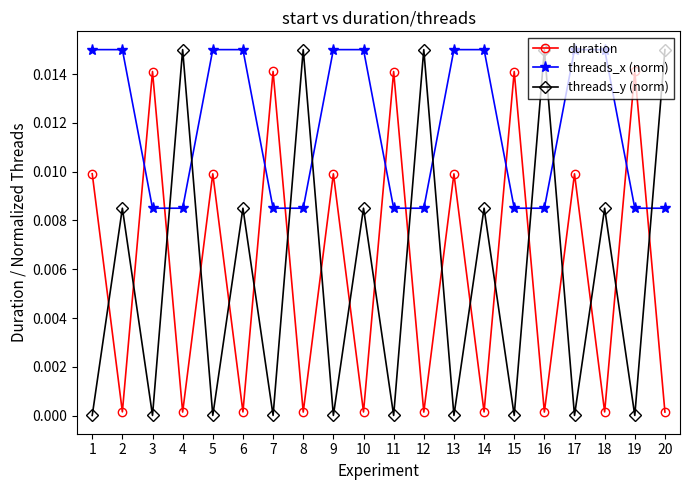

At 8, list the series in order from largest to smallest.

threads_y (norm), threads_x (norm), duration